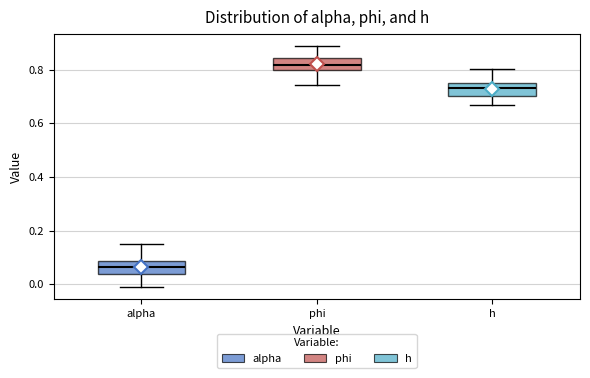

Where does the median line of the box for alpha sit on the y-axis? The values are not printed on the chart, so give them approximately, as read against the axis.

0.06